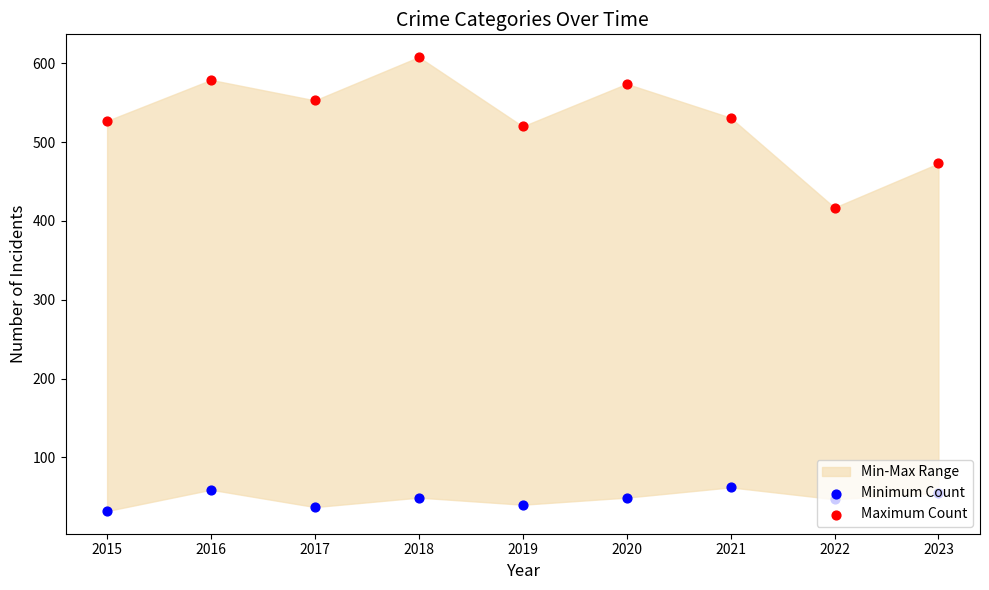

Which series has the largest total across all categories?

Maximum Count